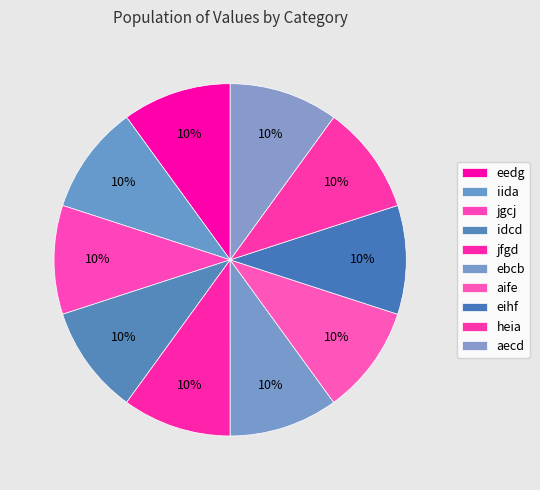

How many segments does this pie chart have?

10